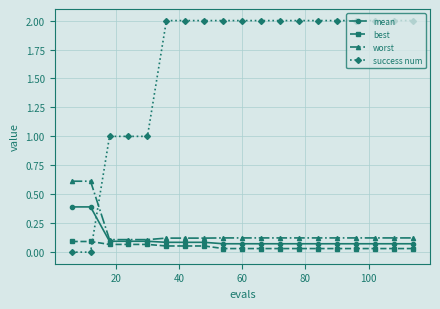

What is the highest value of the success num series?

2.0